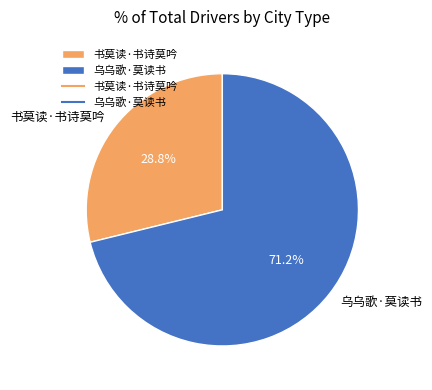

To the nearest percent, what percentage of the pie is 乌乌歌·莫读书?

71%